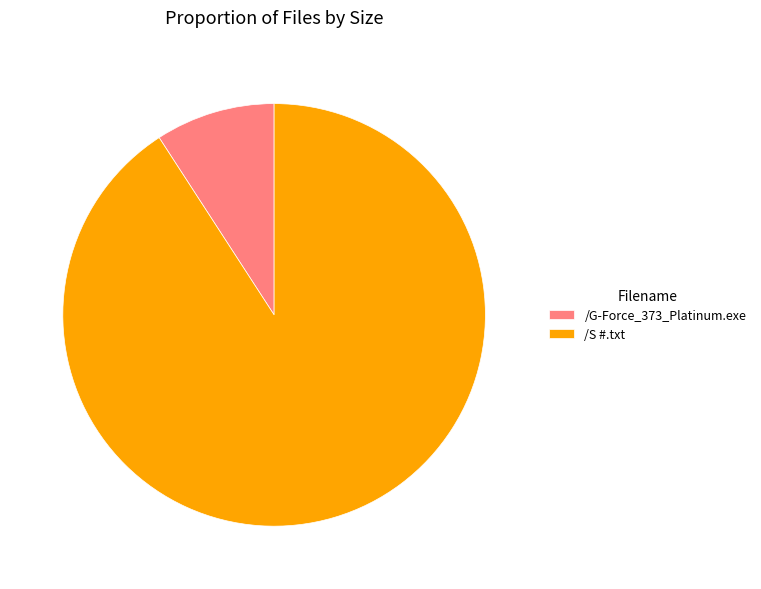

Is the sum of /S #.txt and /G-Force_373_Platinum.exe greater than half?

Yes